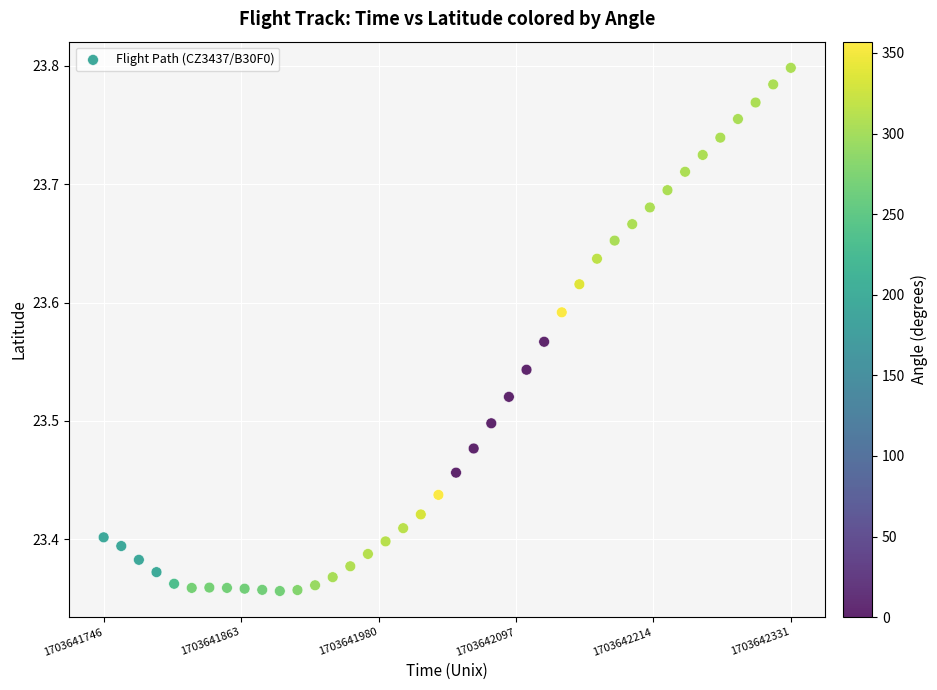

What is the range of Y values (max minus min)?

0.4